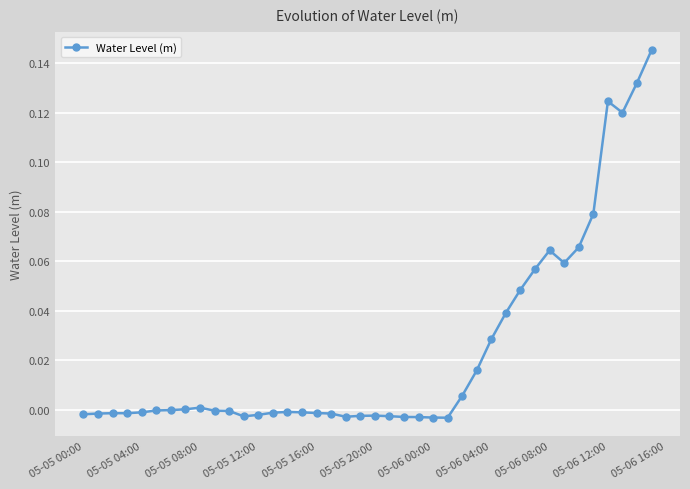

What is the sum of all values?

0.9